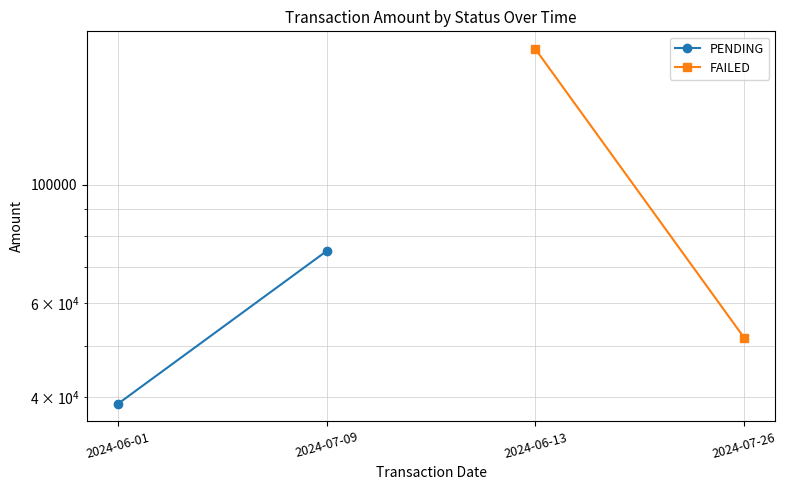

Rank the categories by PENDING value from lowest to highest.

2024-06-01, 2024-07-09